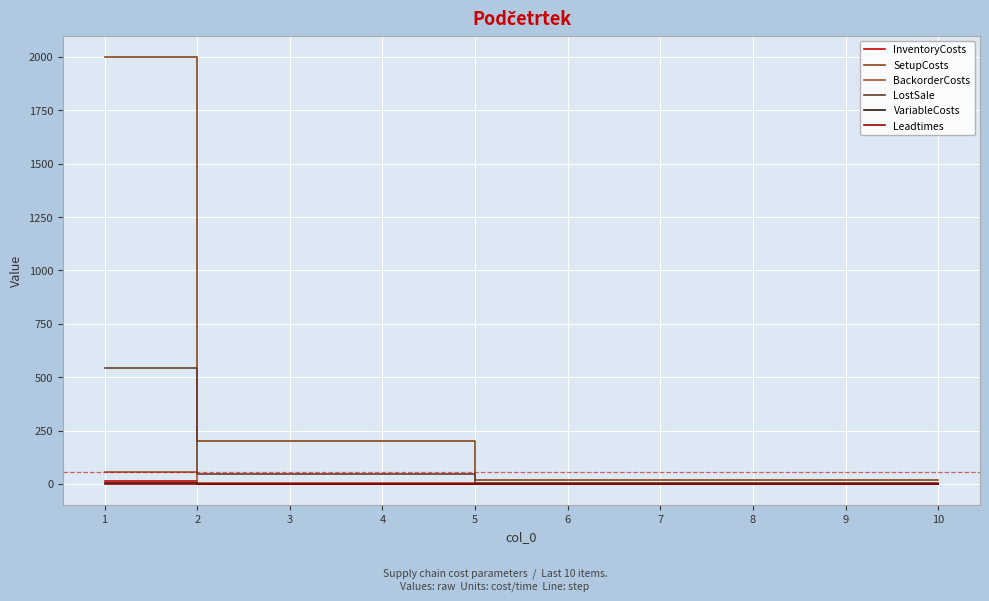

What is the difference between the highest and lowest values at 1?

1999.0